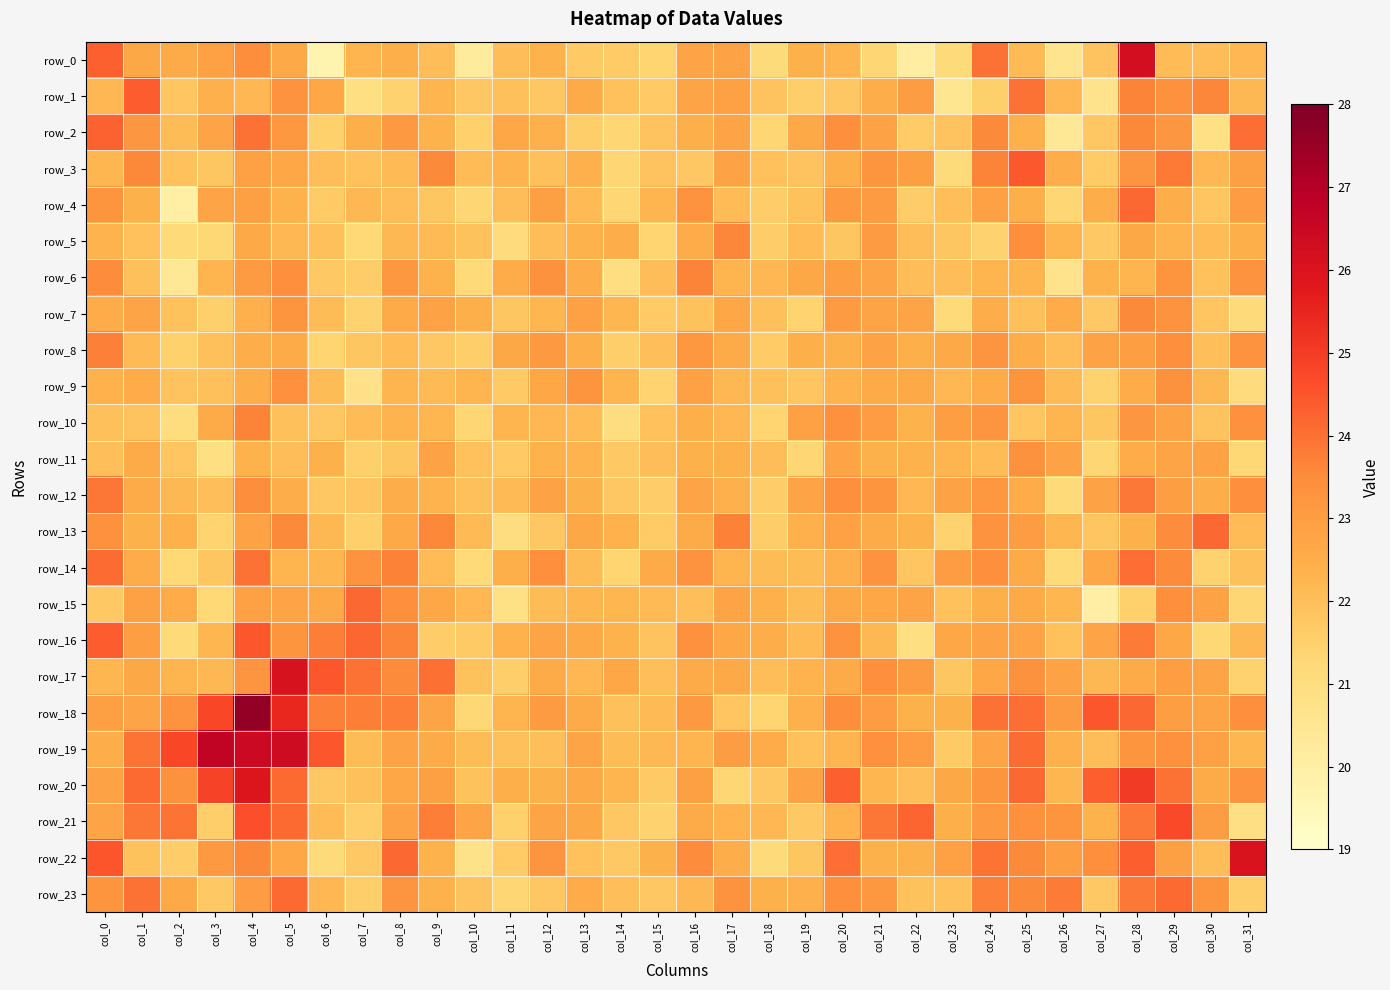

True or false: row_21 has a value of 36.3 at col_4.

False